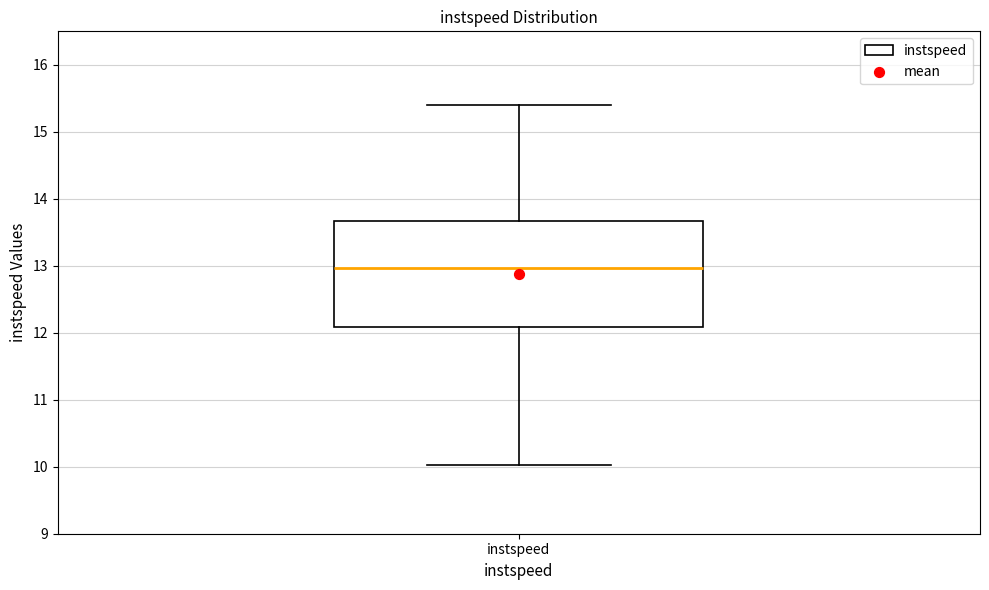

Read this box plot against the y-axis: the position of the median line, the range covered by the box, and the ends of both whiskers. The values are not printed on the chart, so give them approximately, as read against the axis.

median 13.0, box 12.1 to 13.7, whiskers 10.0 to 15.4